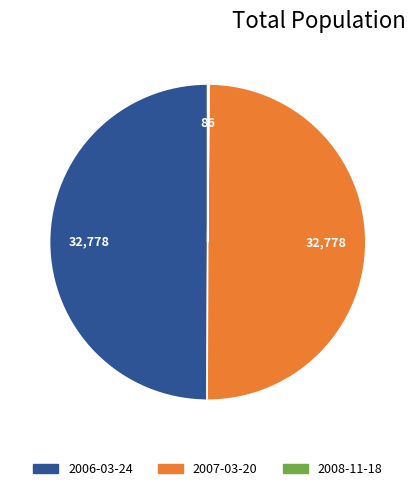

Is the sum of 2006-03-24 and 2007-03-20 greater than half?

Yes